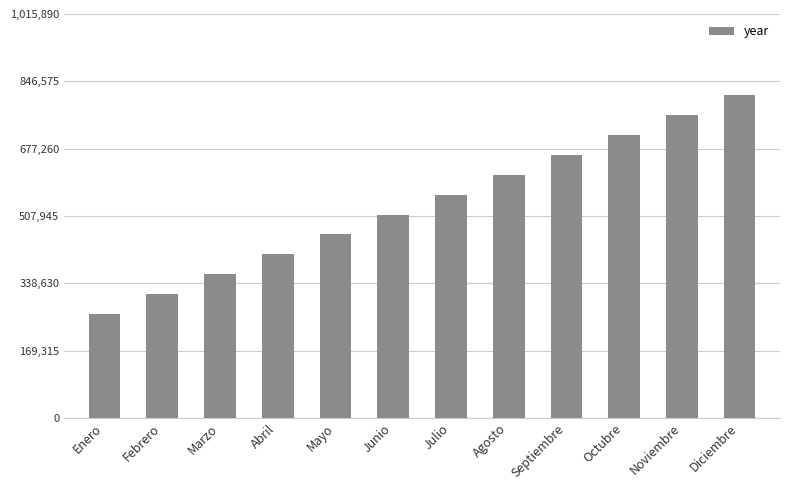

What is the greatest value displayed?

812712